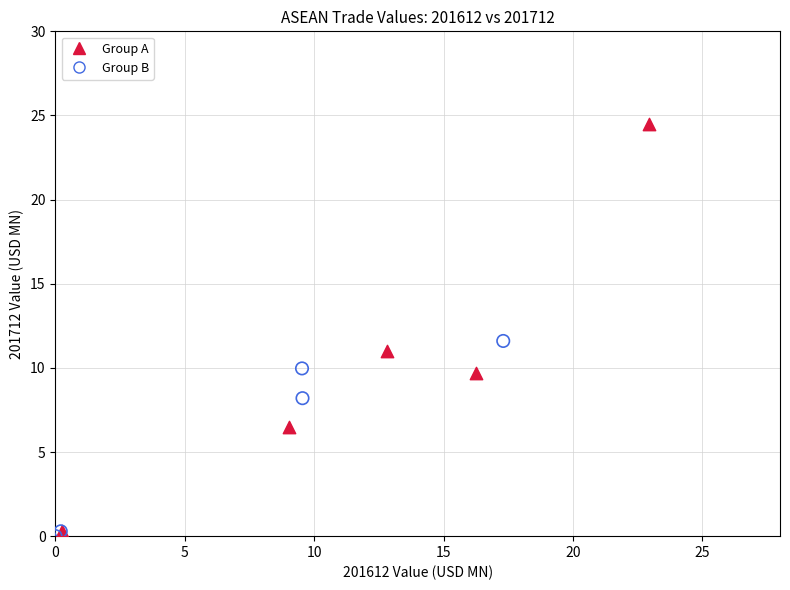

Which series has the largest Y range (max minus min)?

Group A